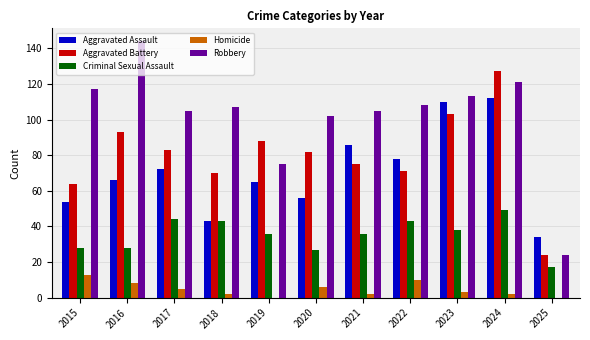

True or false: Robbery has a value of 155 at 2020.

False